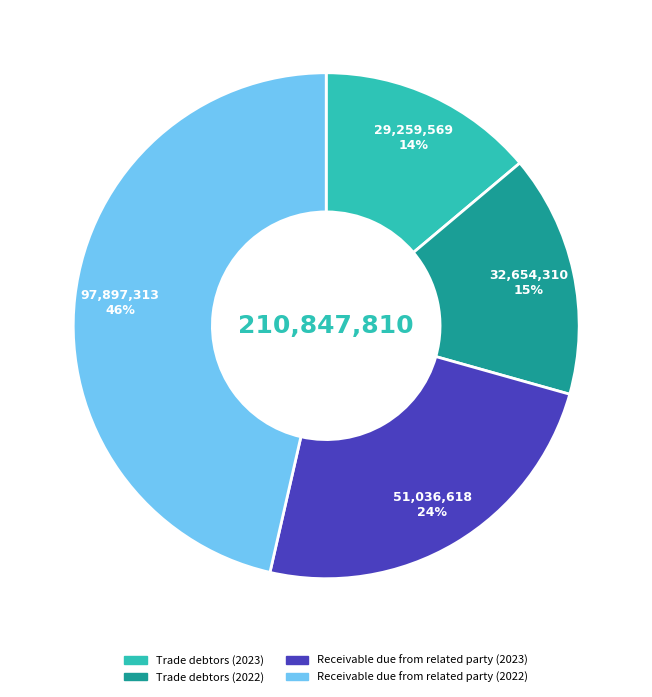

Does any single category account for the majority?

No